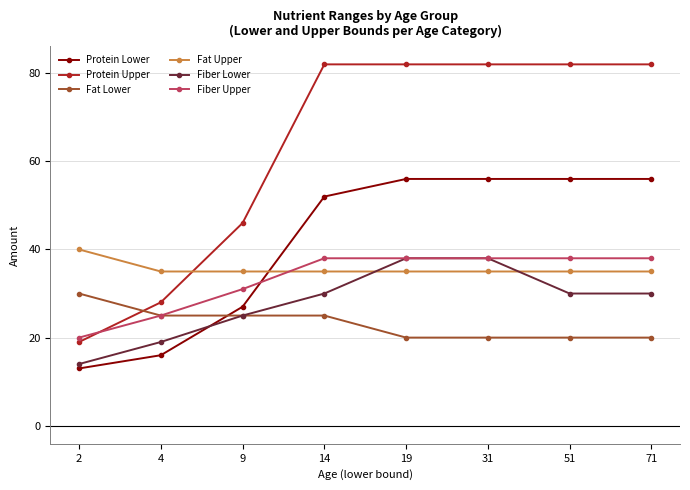

Count the number of categories in the chart.

8